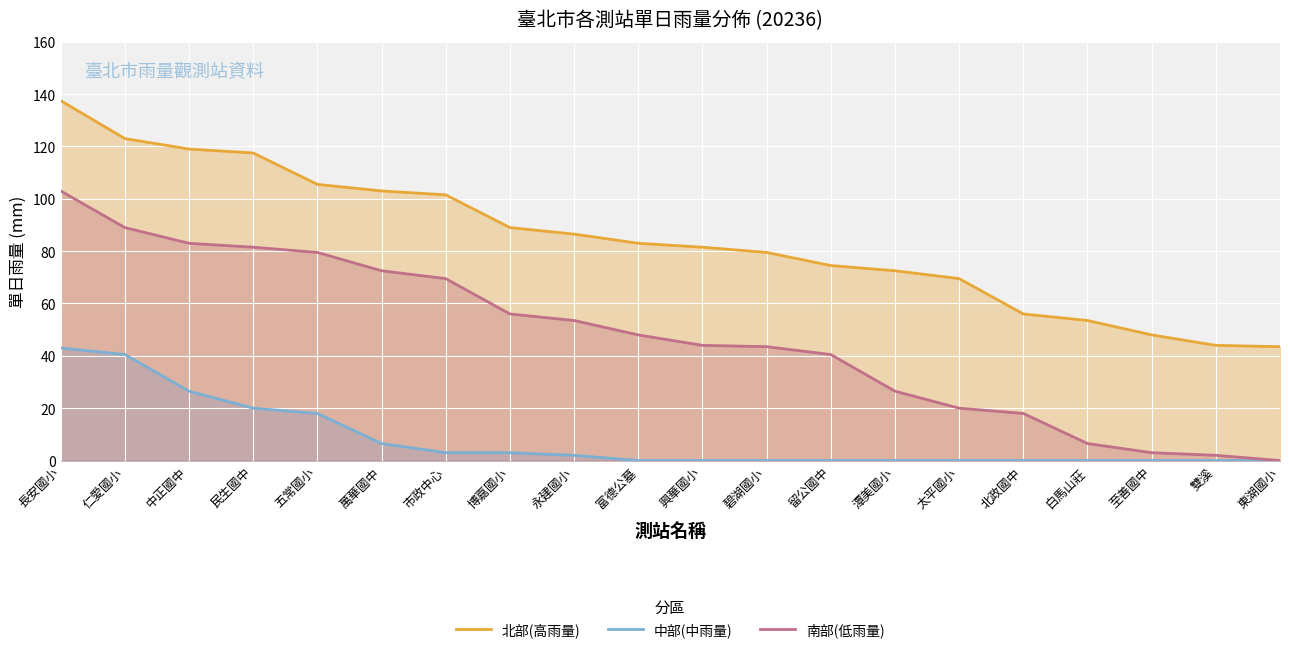

What are all the series names shown in the legend?

北部(高雨量), 中部(中雨量), 南部(低雨量)